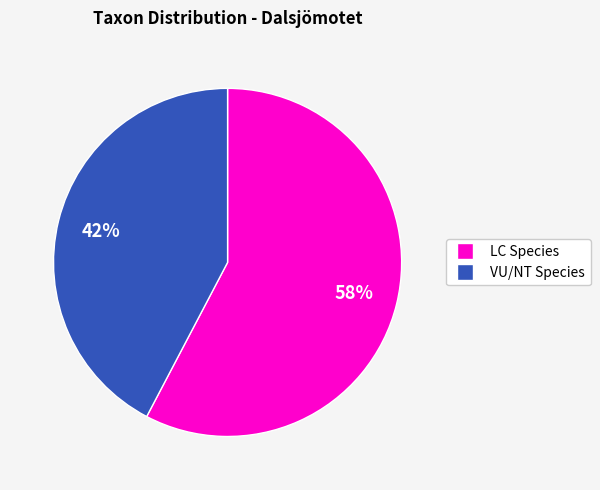

How many slices are in this pie chart?

2